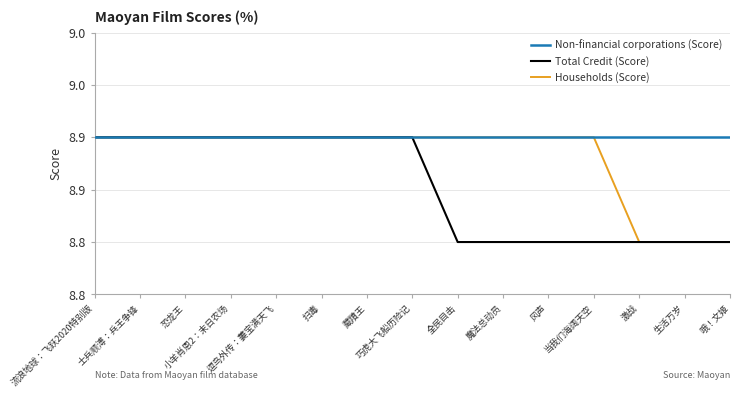

True or false: Total Credit (Score) and Non-financial corporations (Score) intersect in this chart.

False